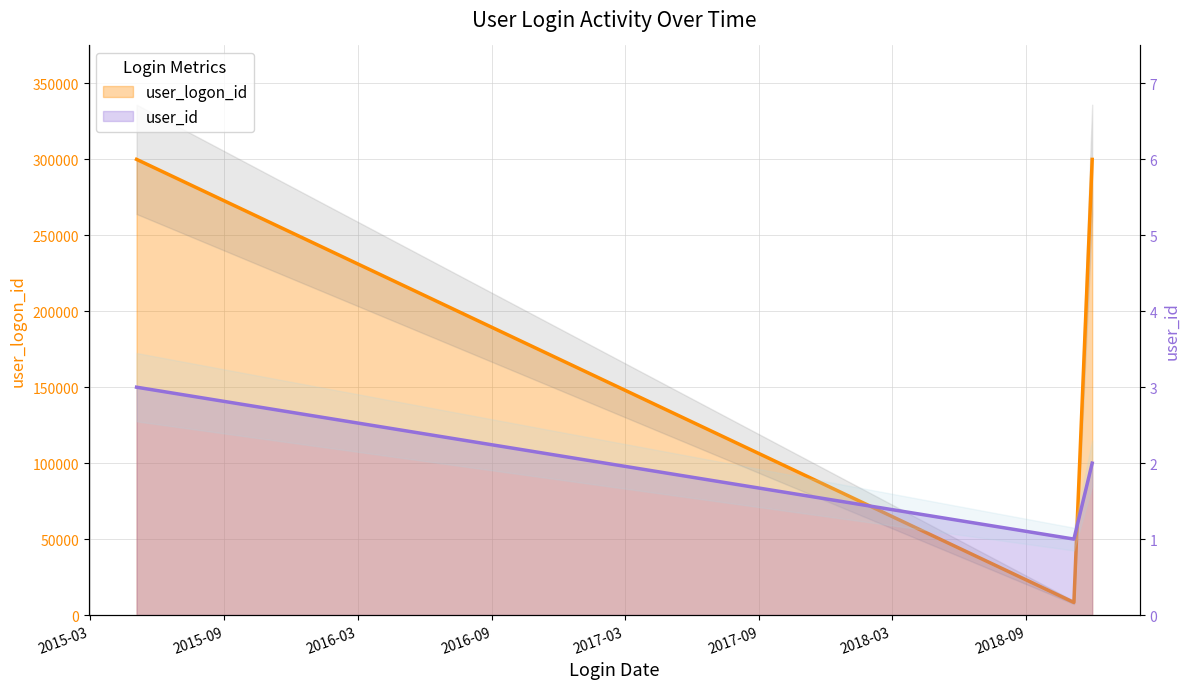

Read the user_logon_id value at 2015-03, to the nearest 100.

300000